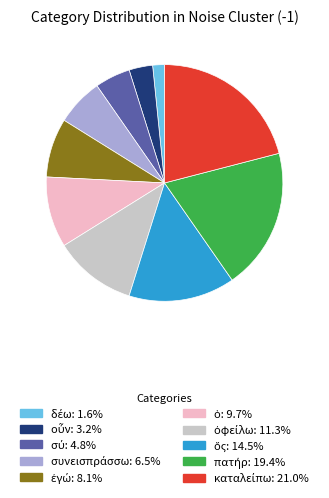

Is there any slice that represents more than half of the pie?

No